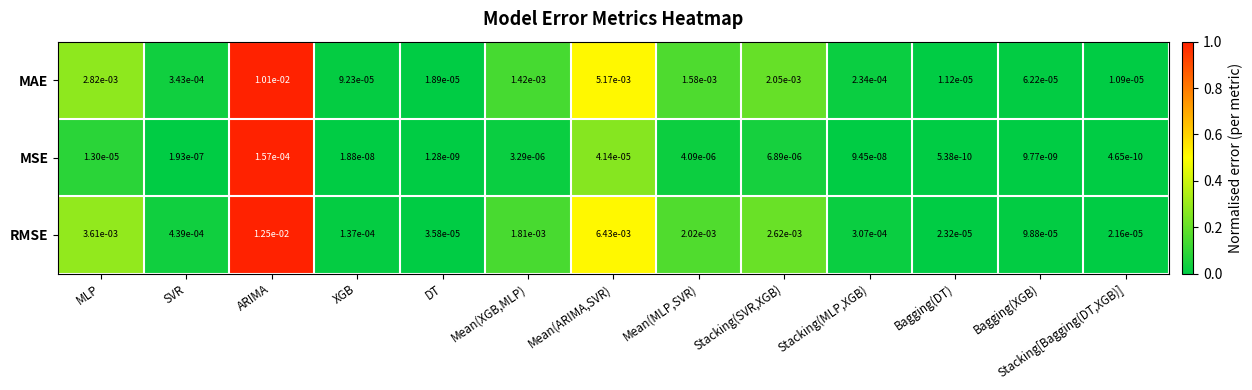

Which label corresponds to the smallest value in the chart?

Stacking[Bagging(DT,XGB)]